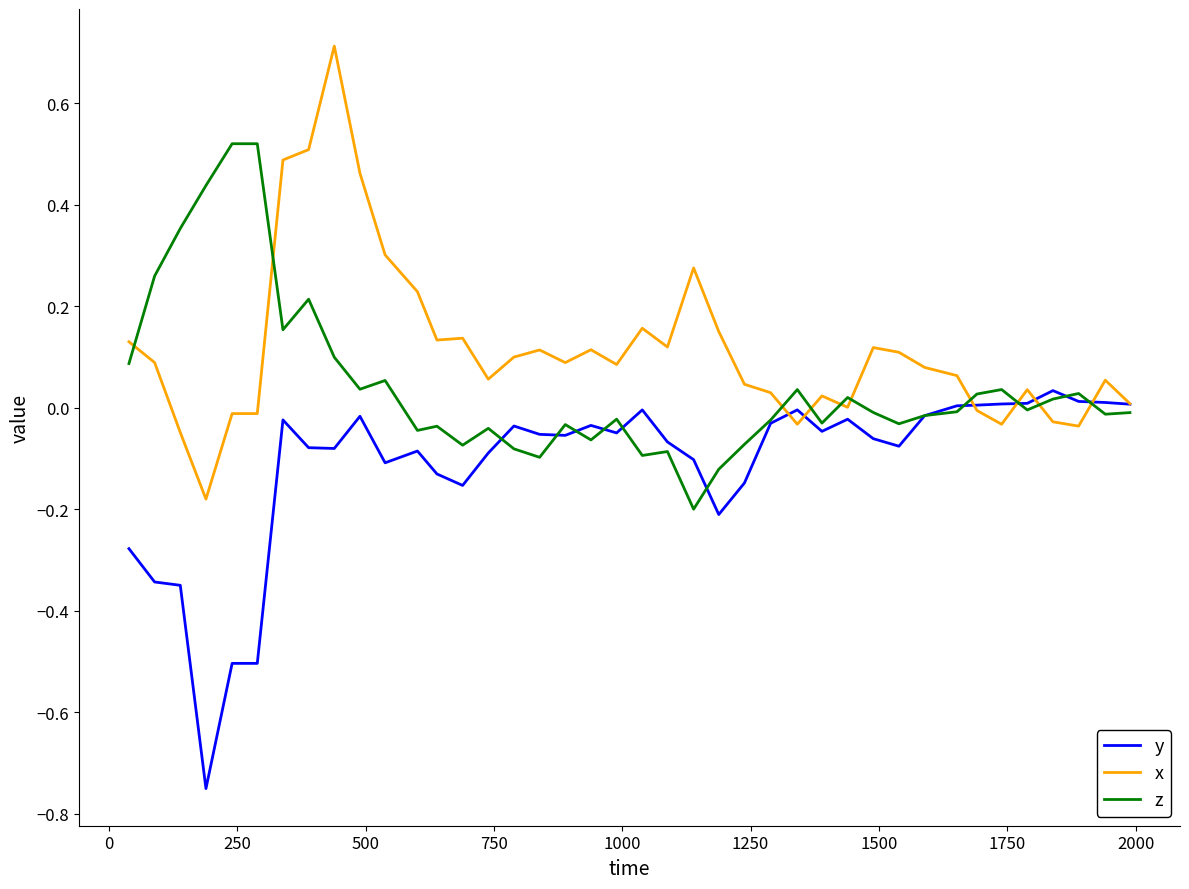

Rank the series by their average value, from highest to lowest.

x, z, y